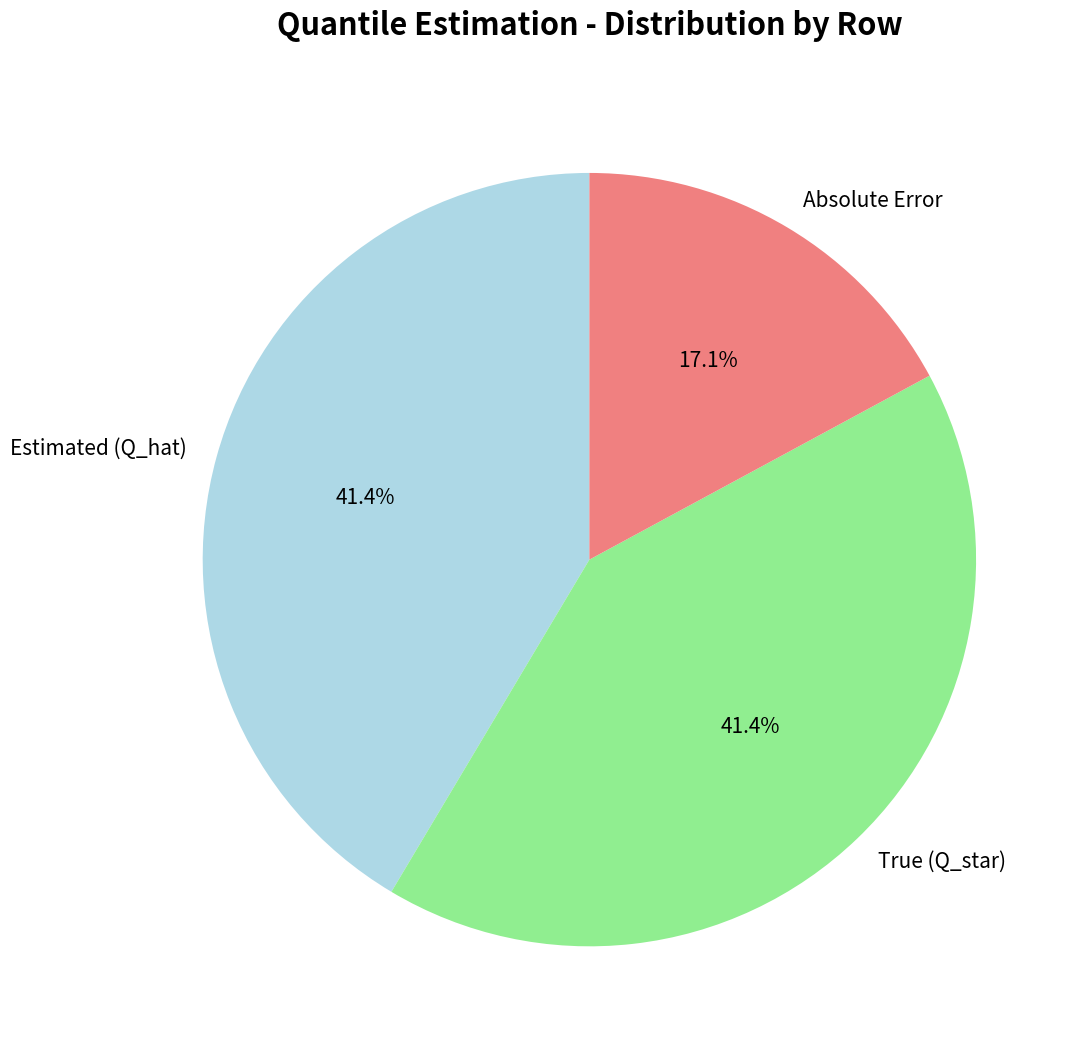

Does any single category account for the majority?

No